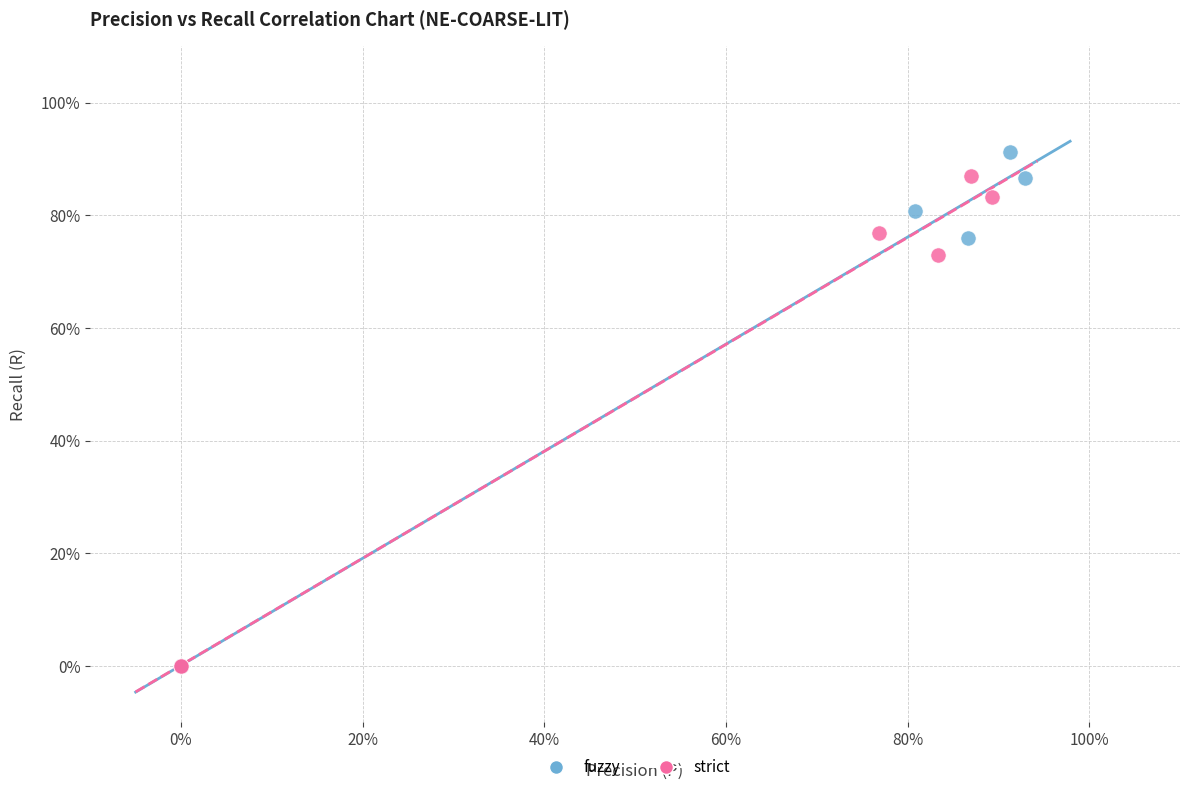

Which series has the widest spread of Y values?

fuzzy